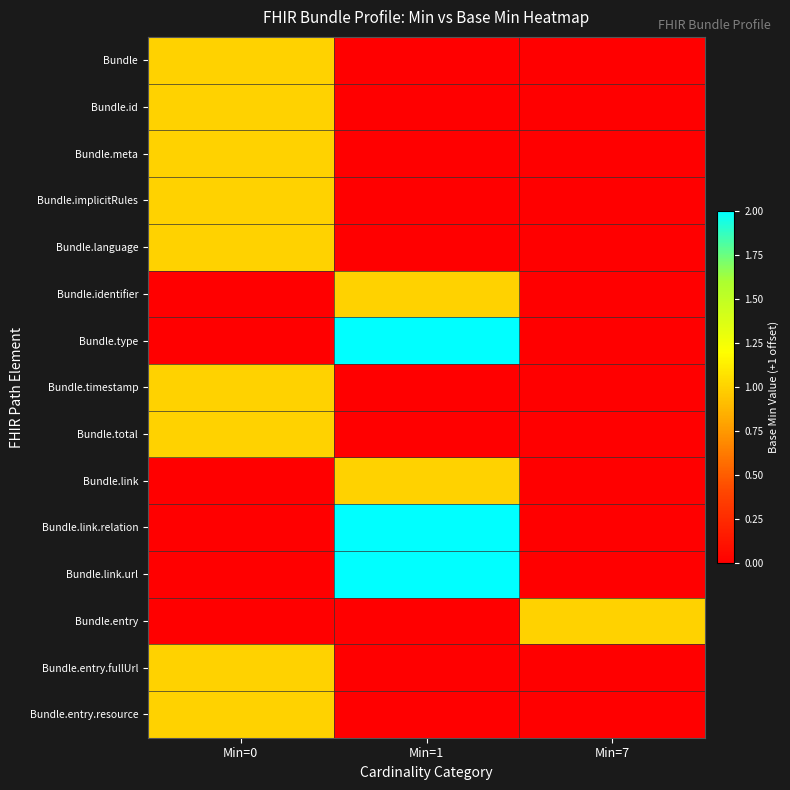

Reading right to left, list all the values displayed in this chart.

Bundle: Min=7=0	Min=1=0	Min=0=1
Bundle.id: Min=7=0	Min=1=0	Min=0=1
Bundle.meta: Min=7=0	Min=1=0	Min=0=1
Bundle.implicitRules: Min=7=0	Min=1=0	Min=0=1
Bundle.language: Min=7=0	Min=1=0	Min=0=1
Bundle.identifier: Min=7=0	Min=1=1	Min=0=0
Bundle.type: Min=7=0	Min=1=2	Min=0=0
Bundle.timestamp: Min=7=0	Min=1=0	Min=0=1
Bundle.total: Min=7=0	Min=1=0	Min=0=1
Bundle.link: Min=7=0	Min=1=1	Min=0=0
Bundle.link.relation: Min=7=0	Min=1=2	Min=0=0
Bundle.link.url: Min=7=0	Min=1=2	Min=0=0
Bundle.entry: Min=7=1	Min=1=0	Min=0=0
Bundle.entry.fullUrl: Min=7=0	Min=1=0	Min=0=1
Bundle.entry.resource: Min=7=0	Min=1=0	Min=0=1